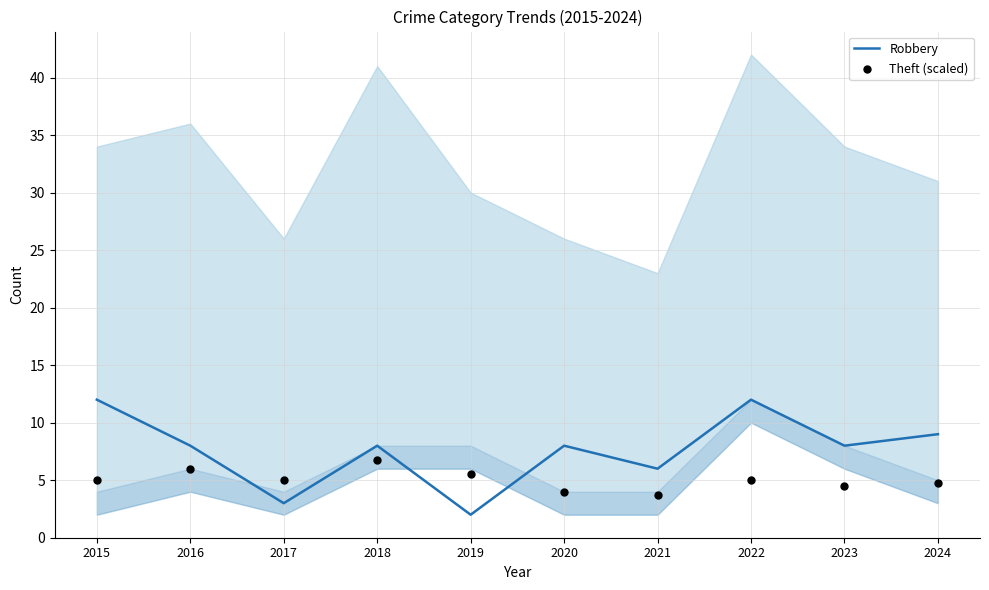

Which series has the largest Y range (max minus min)?

Robbery